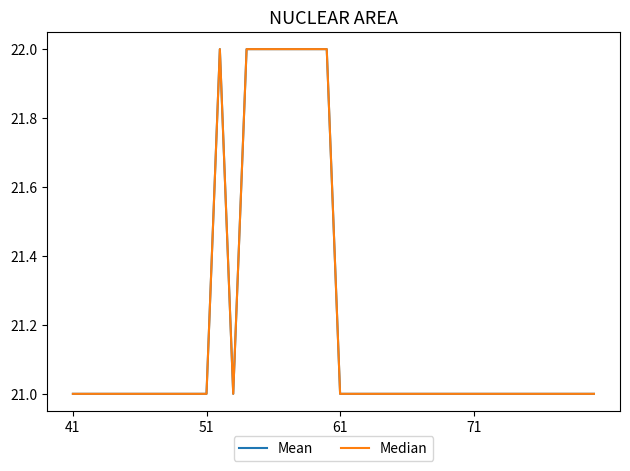

Does the chart have visible grid lines?

No